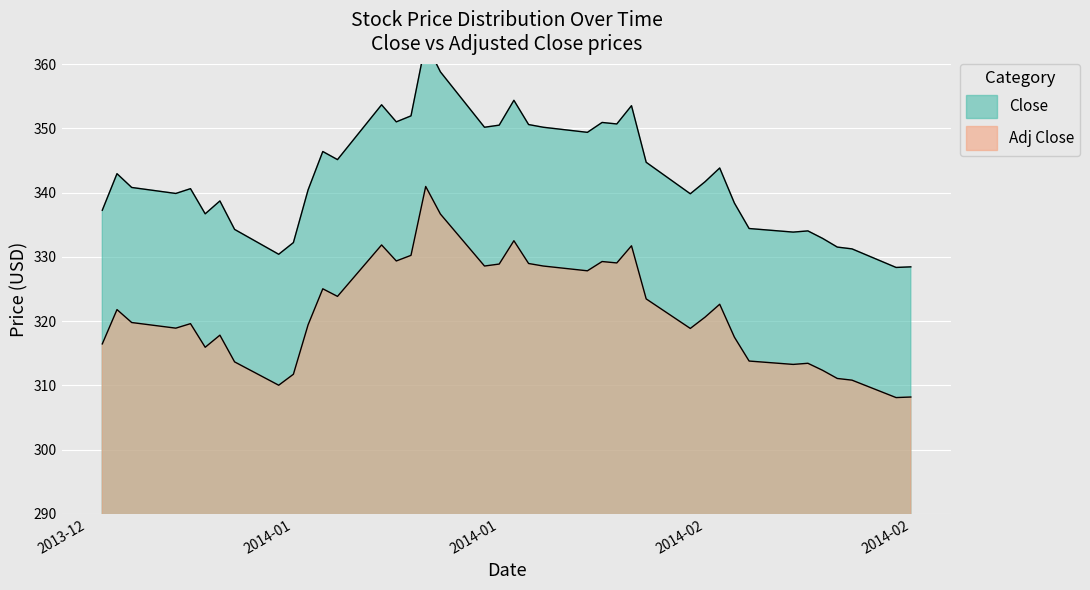

True or false: Adj Close has a value of 89.9 at 2014-01.

False